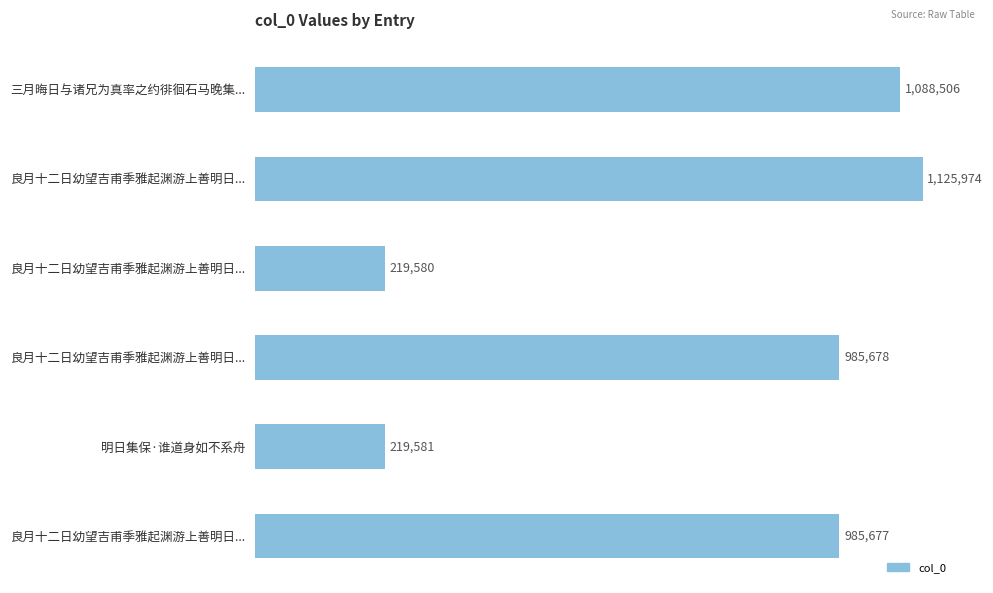

What is the sum of all values?

4624996